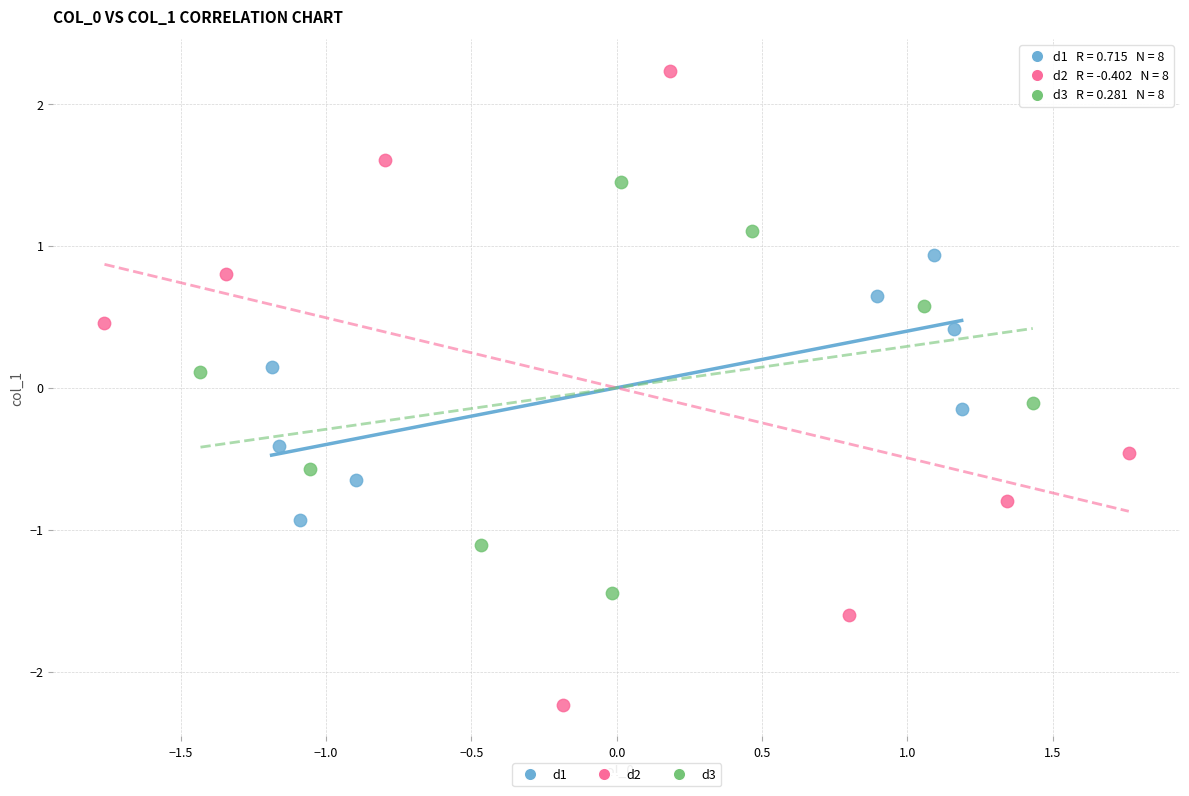

Which series has the largest Y range (max minus min)?

d2